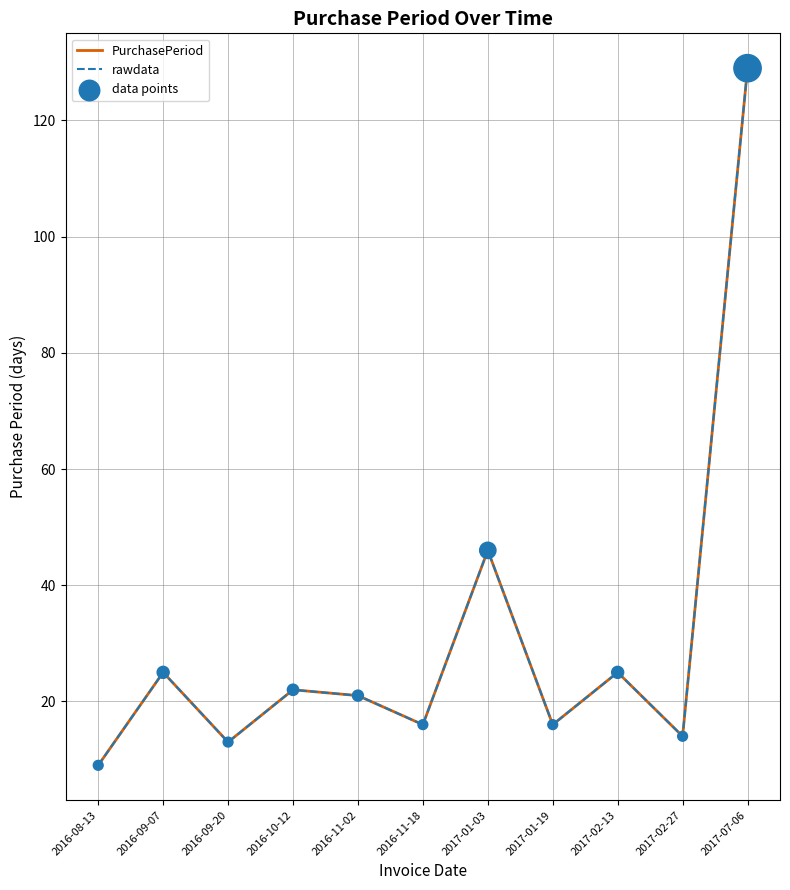

At how many categories does at least one series exceed 111?

1